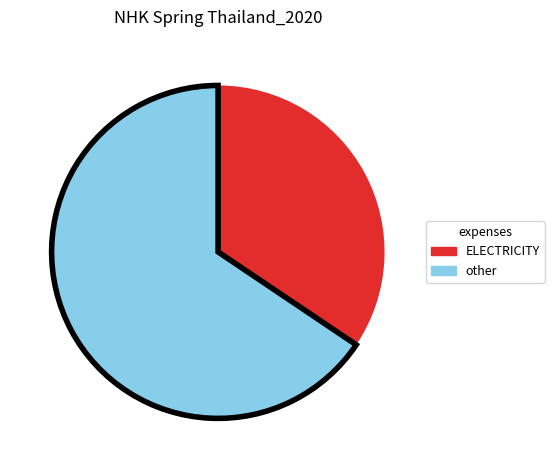

Does any single category account for the majority?

Yes